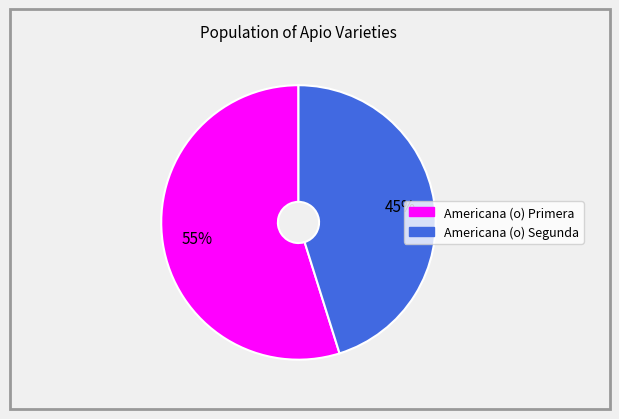

Which slice is the largest?

Americana (o) Primera